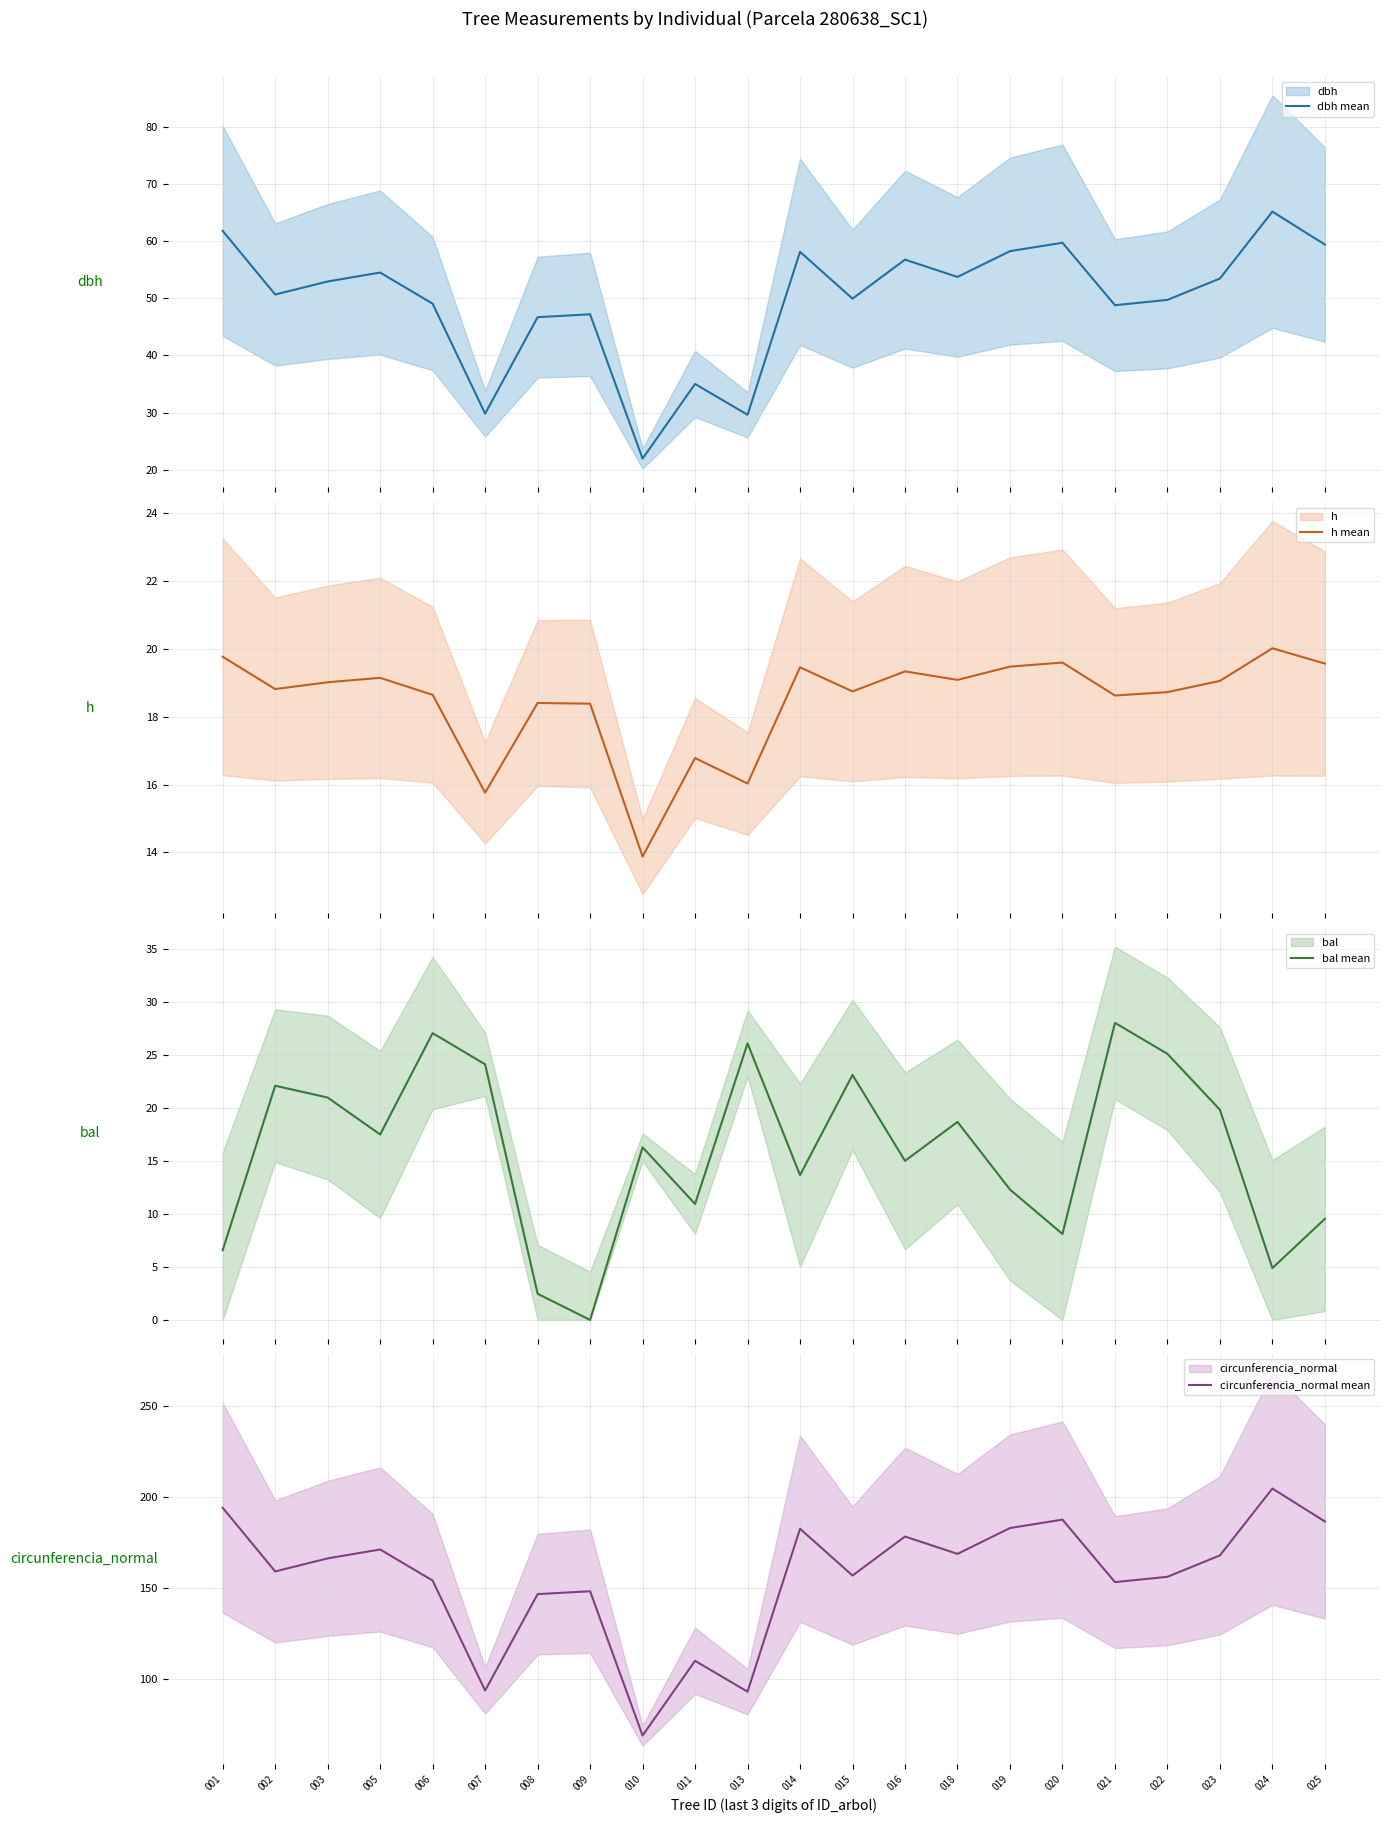

How many values in bal mean are above zero?

21